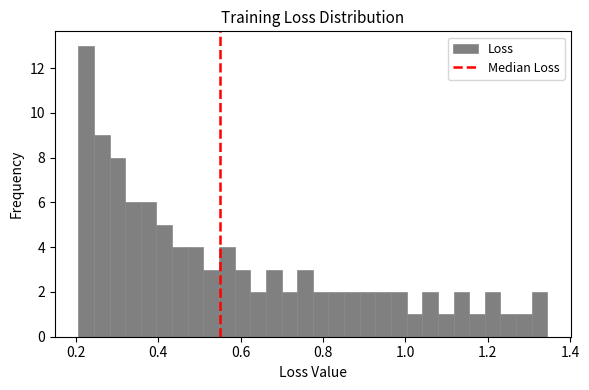

Around what value on the x-axis is the tallest bar? Give the approximate position of its centre, as read against the axis.

0.22